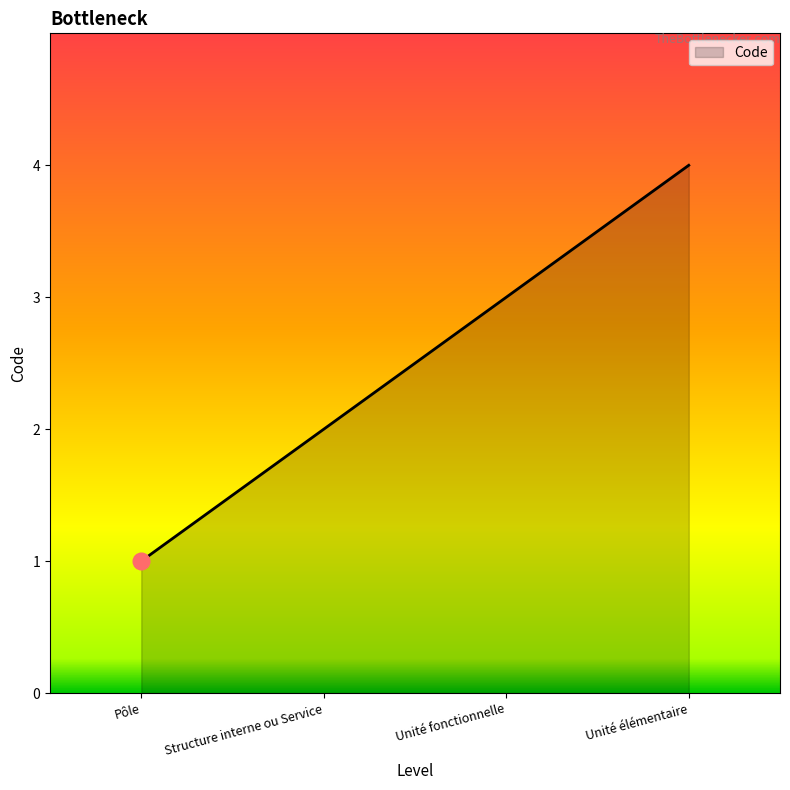

Rank the categories by value from highest to lowest.

Unité élémentaire, Unité fonctionnelle, Structure interne ou Service, Pôle